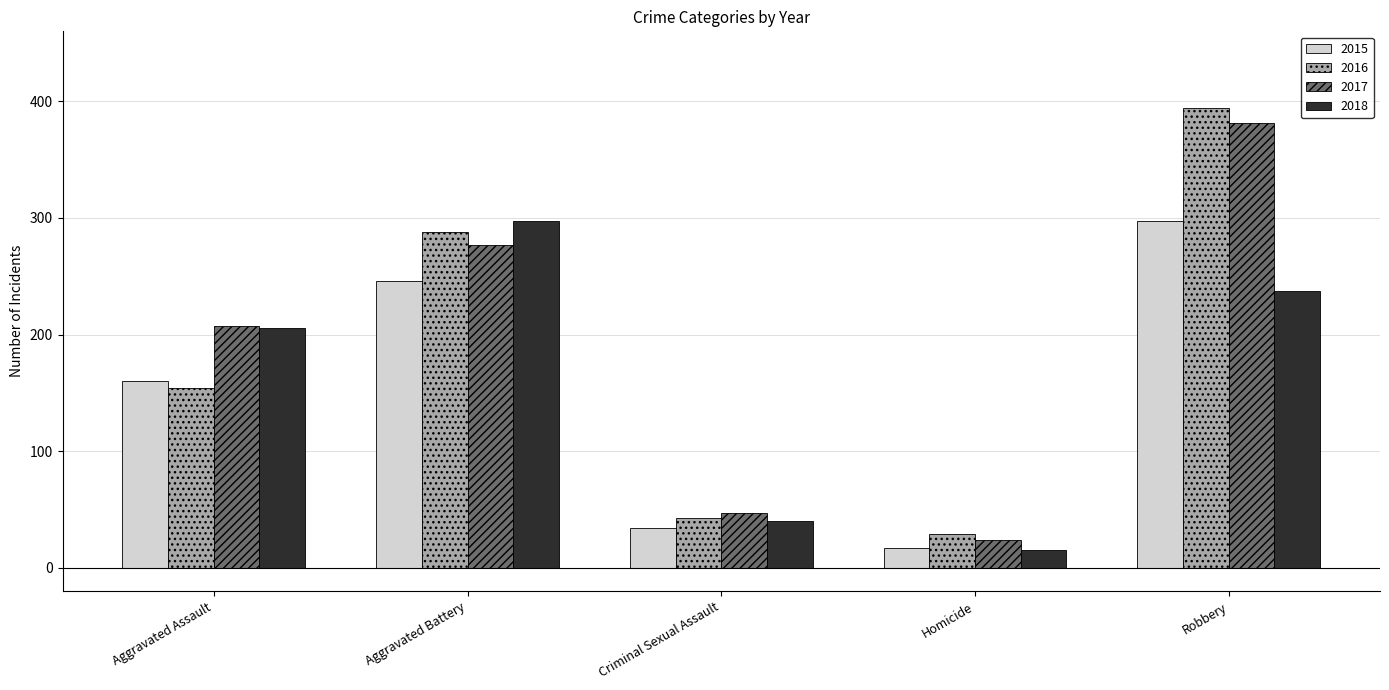

At which label is 2015 closest to 157?

Aggravated Assault